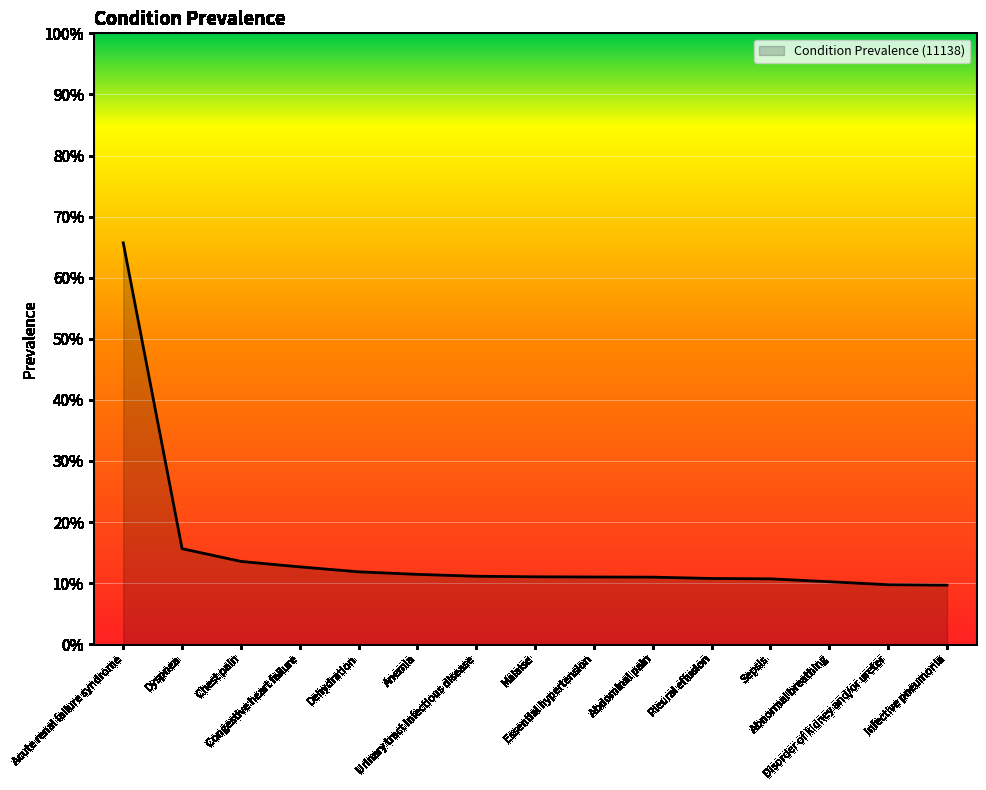

Does the chart display data point markers on the line(s)?

No